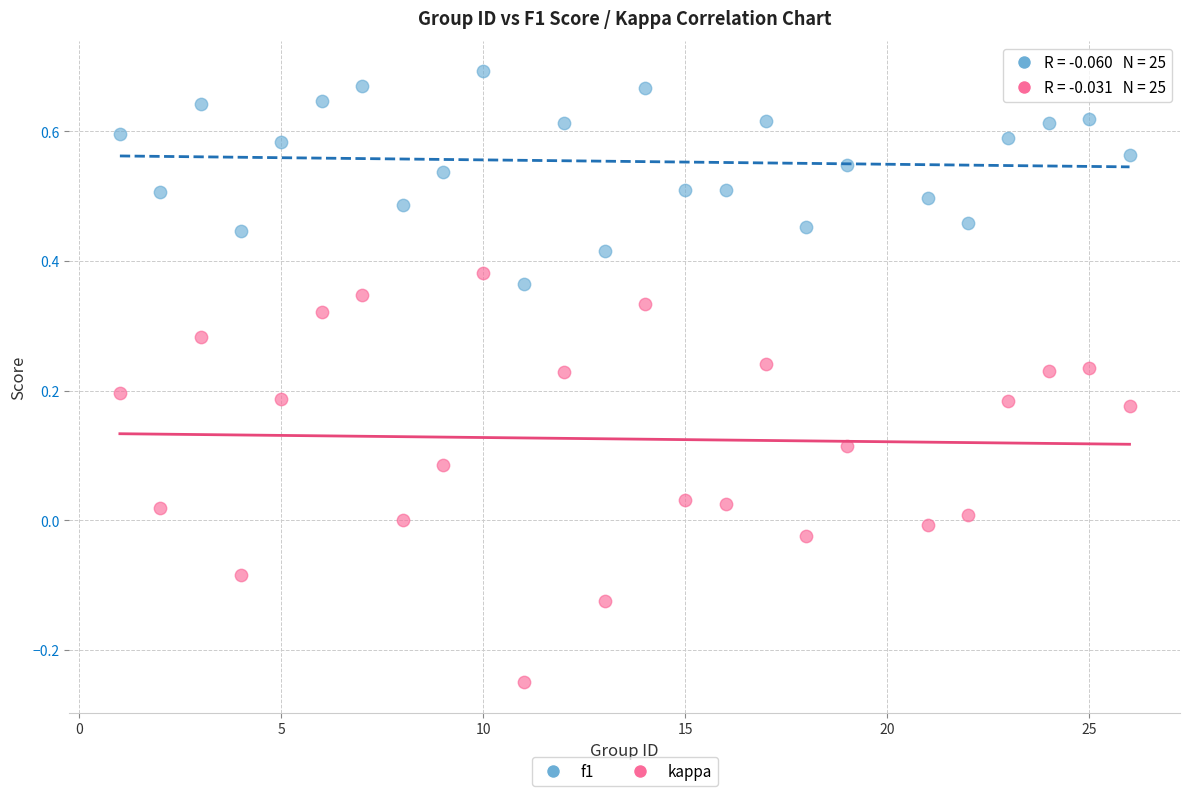

Across all data points, what is the range of X values (max minus min)?

25.0